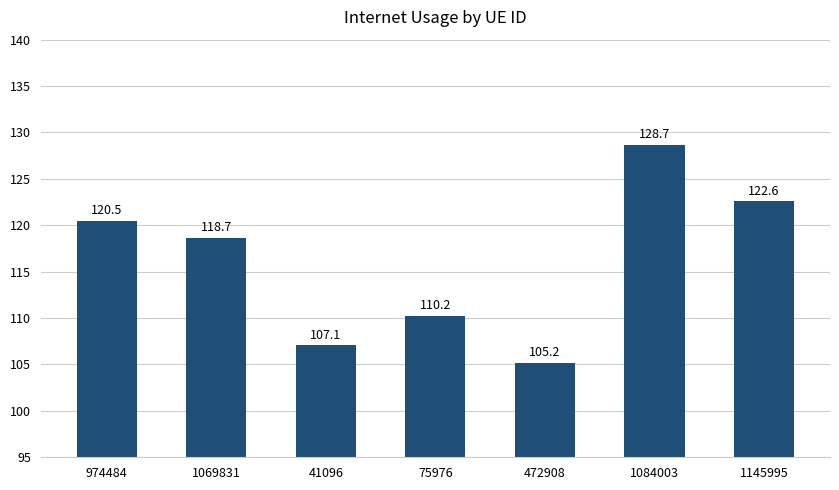

Rank the categories by value from lowest to highest.

472908, 41096, 75976, 1069831, 974484, 1145995, 1084003